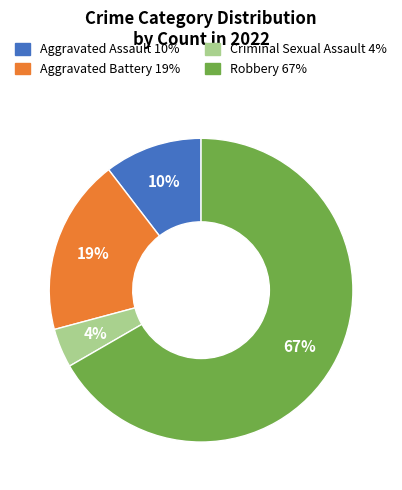

How many segments does this pie chart have?

4